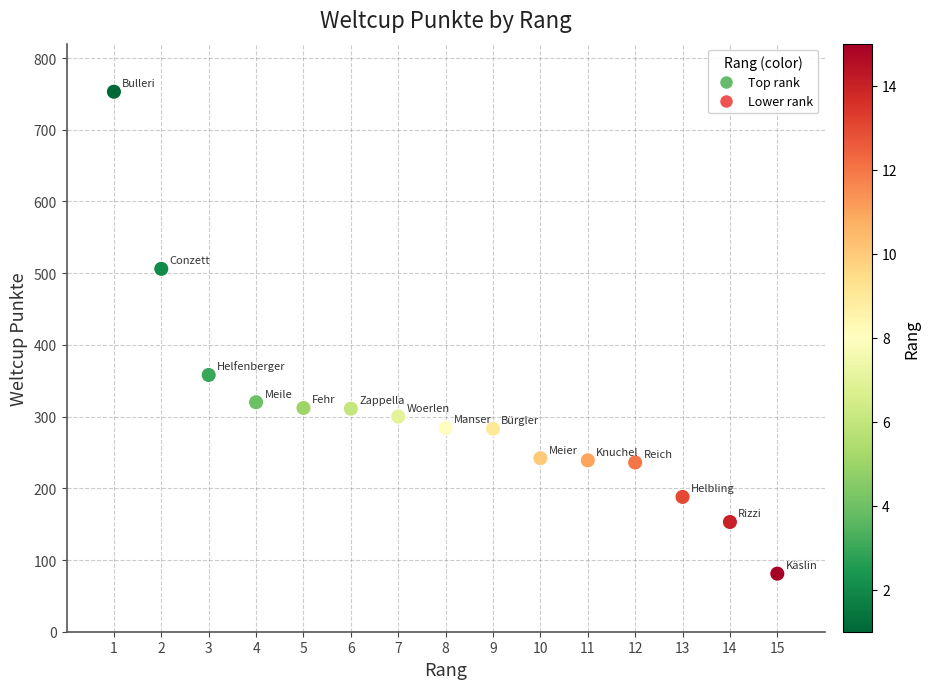

What is the range of Y values (max minus min)?

672